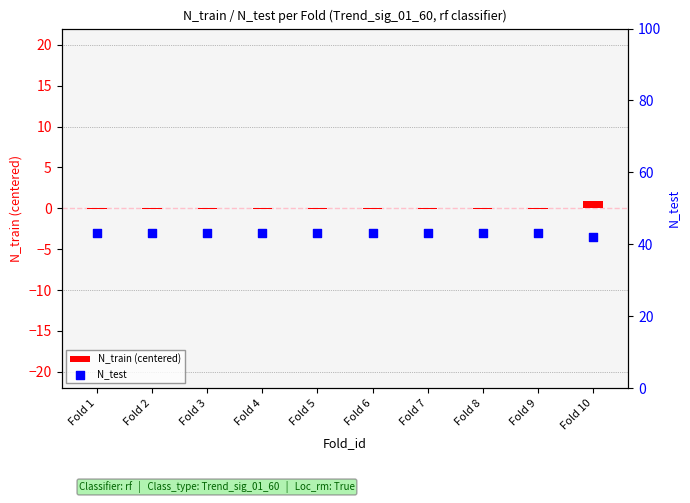

What is the total value across all series at Fold 4?

42.9